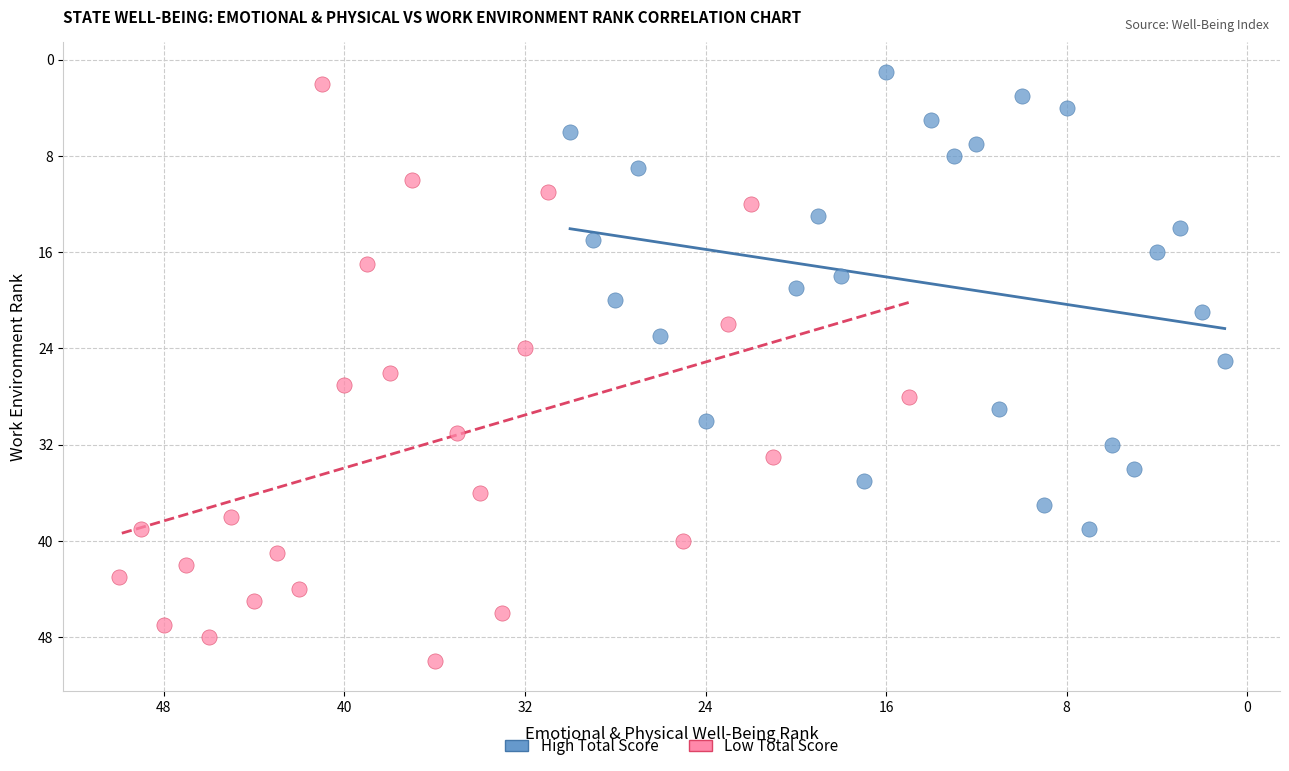

Which series has the widest spread of Y values?

Low Total Score